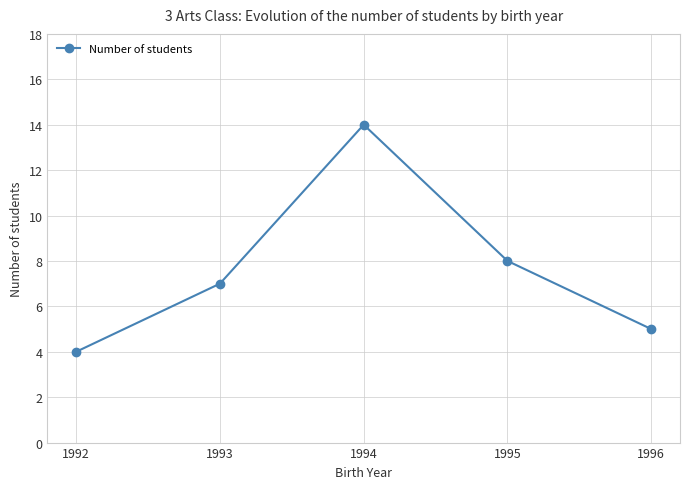

Which has a higher value, 1993 or 1992?

1993